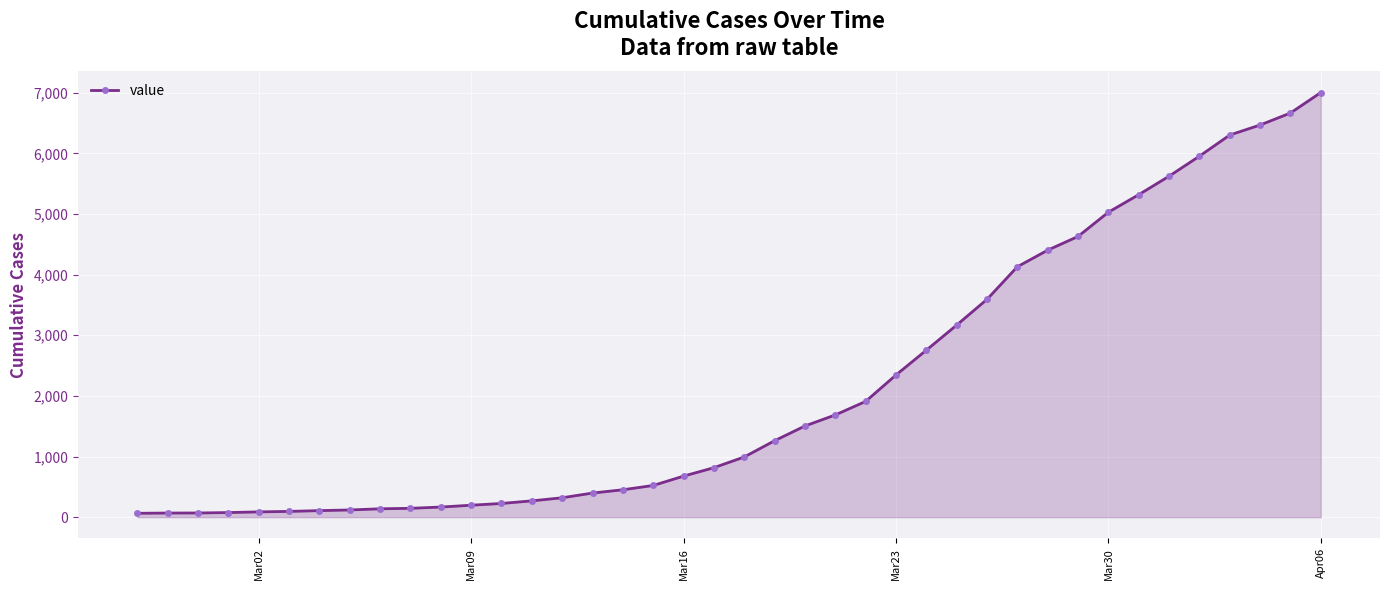

What is the average value?

2144